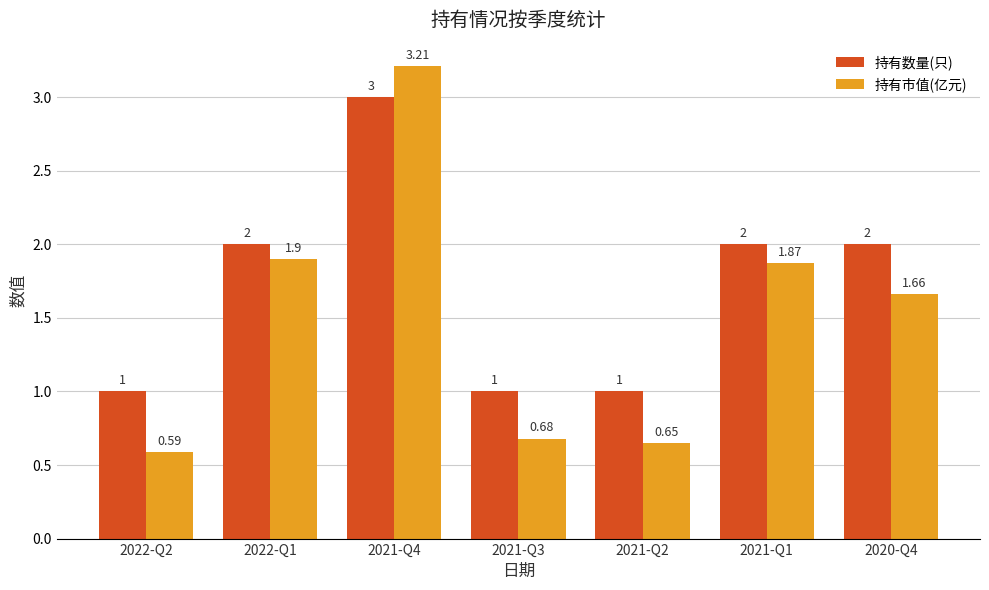

At 2020-Q4, list the series in order from smallest to largest.

持有市值(亿元), 持有数量(只)